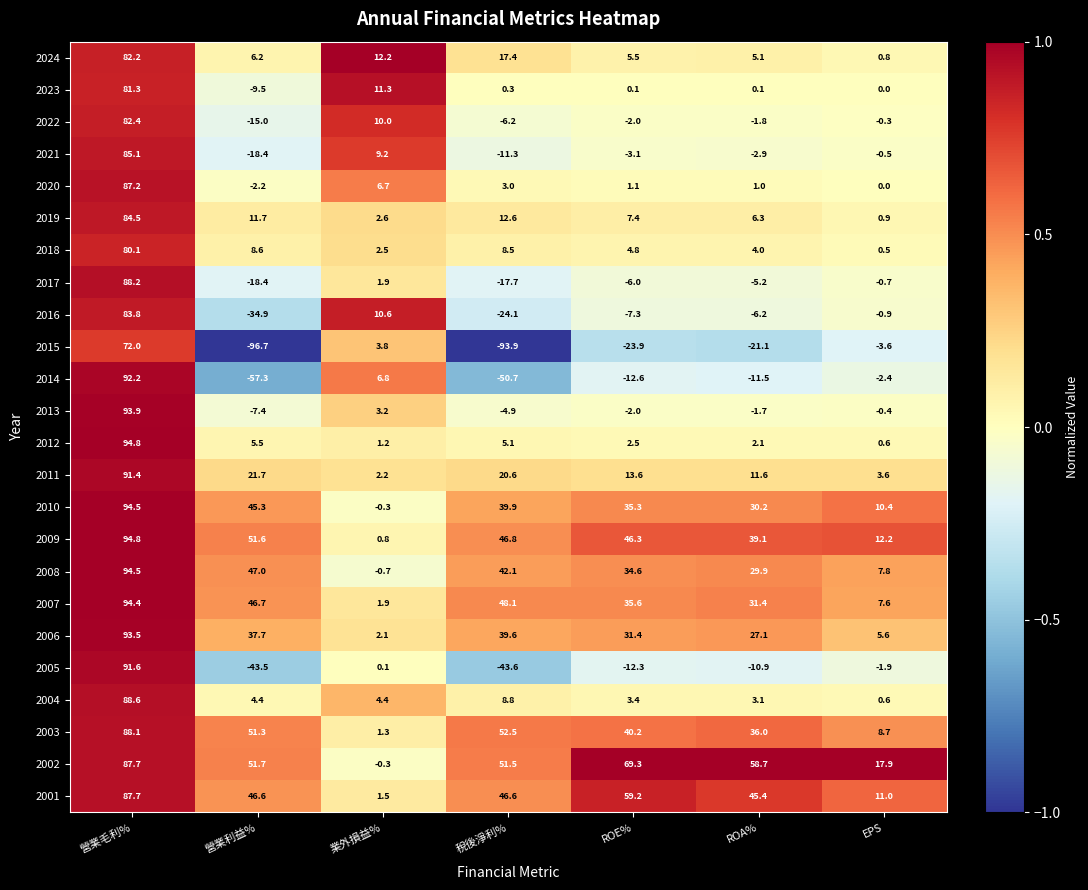

At which label does 2004 reach its peak?

營業毛利%